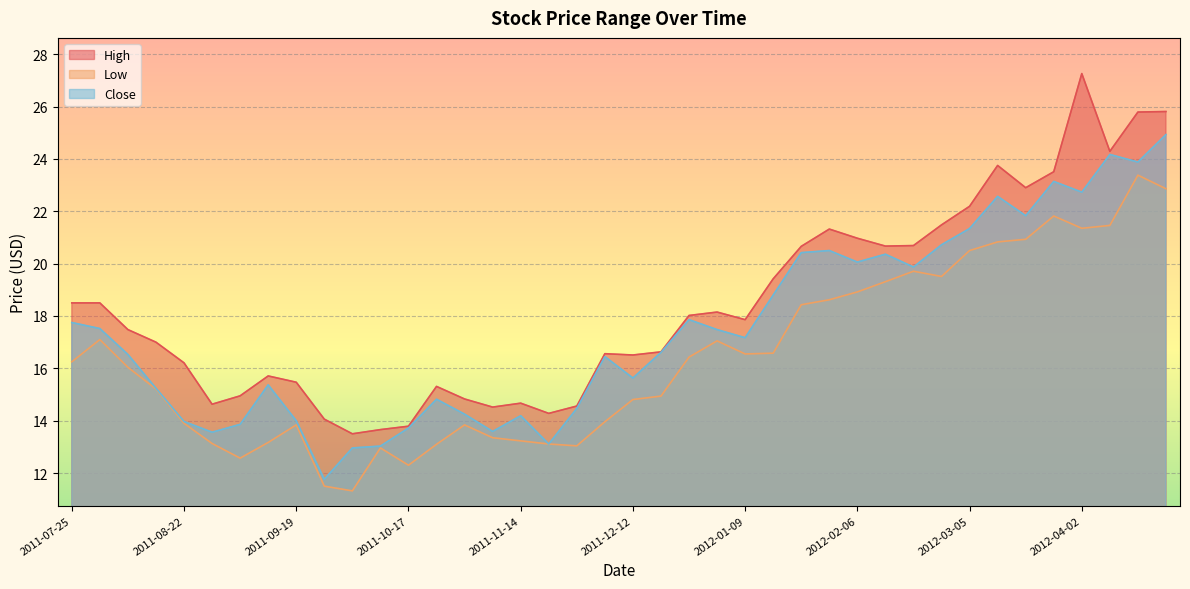

What position from the right is 2011-09-26?

31